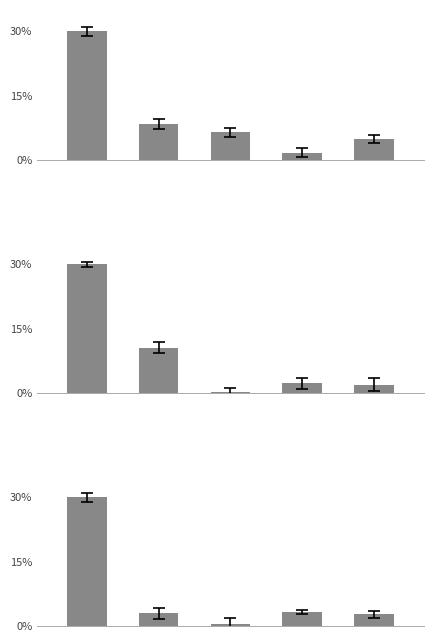

What is the maximum value shown in the chart?

30.0